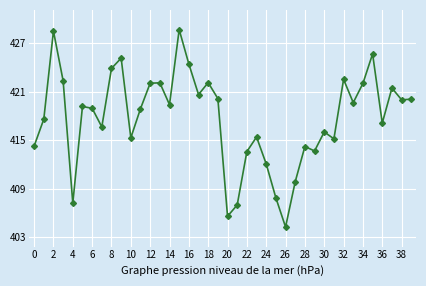

True or false: there are more than 2 points higher than both neighbors.

True